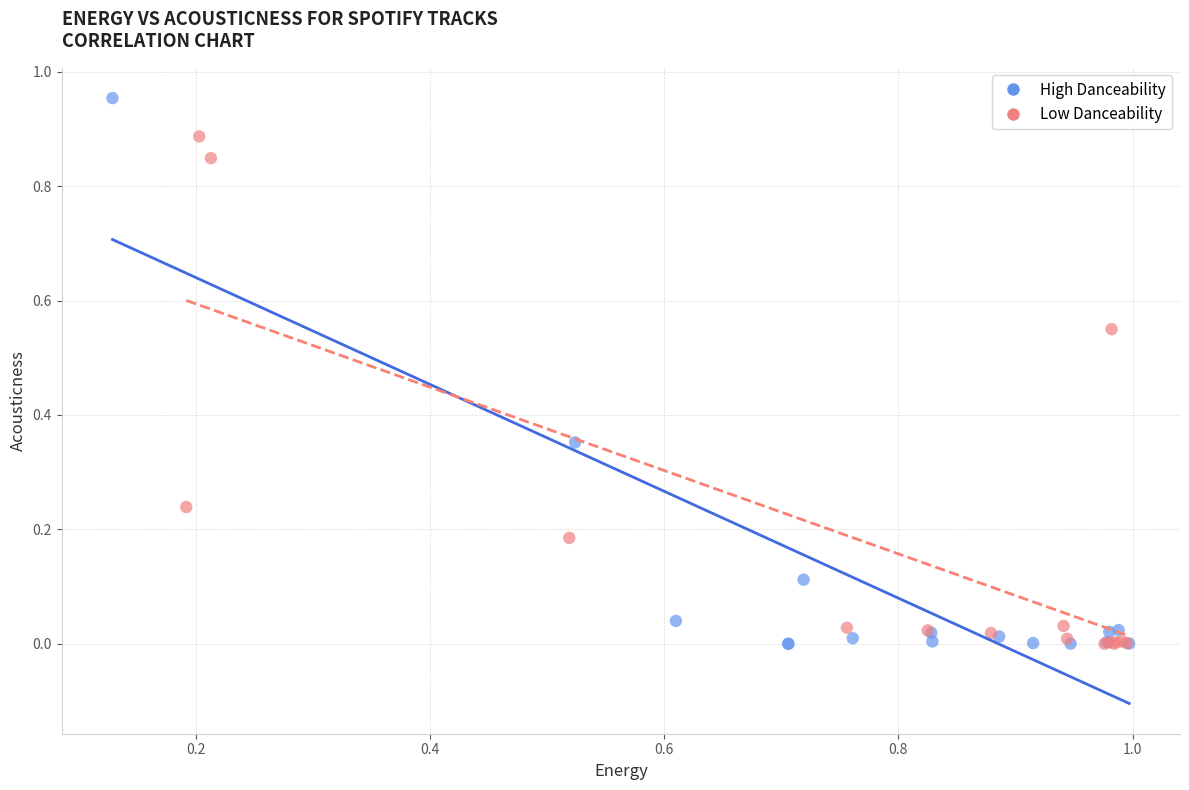

Which series has the largest Y range (max minus min)?

High Danceability